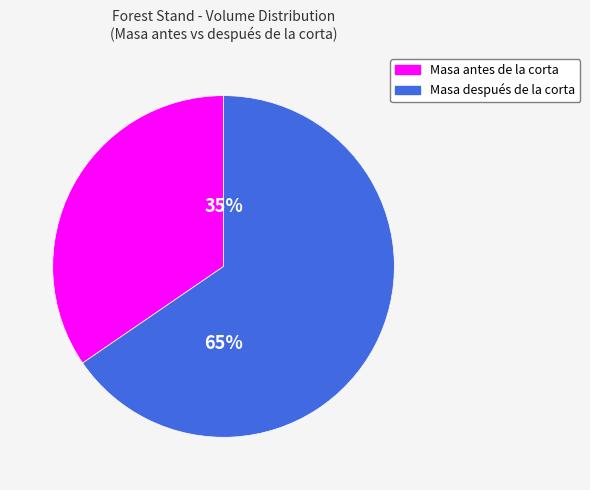

To the nearest percent, what is the average slice percentage?

50%